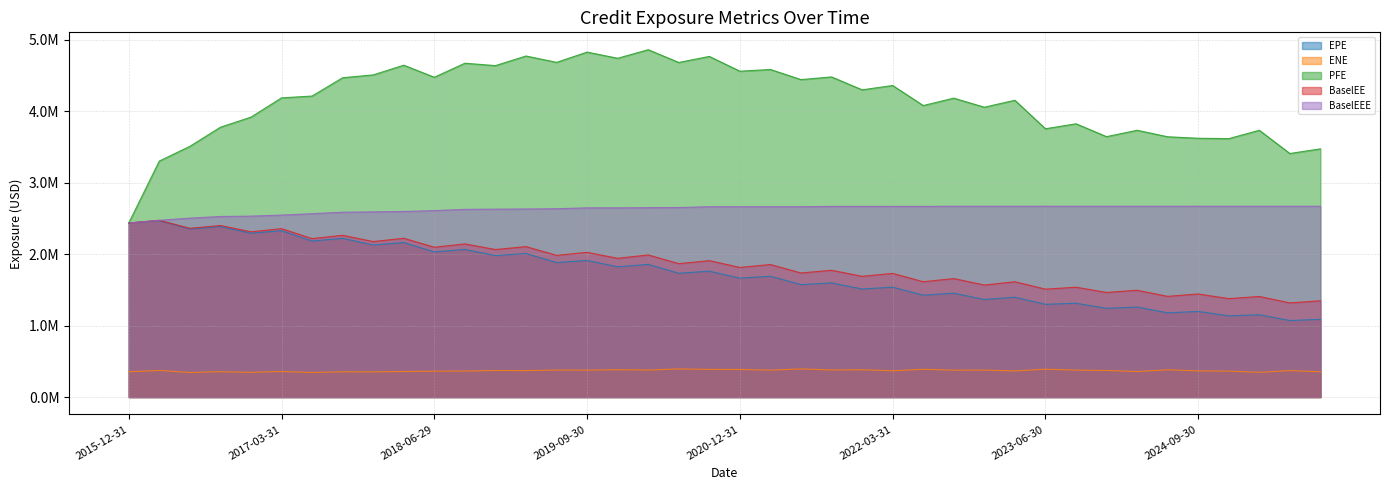

Does the chart have visible grid lines?

Yes